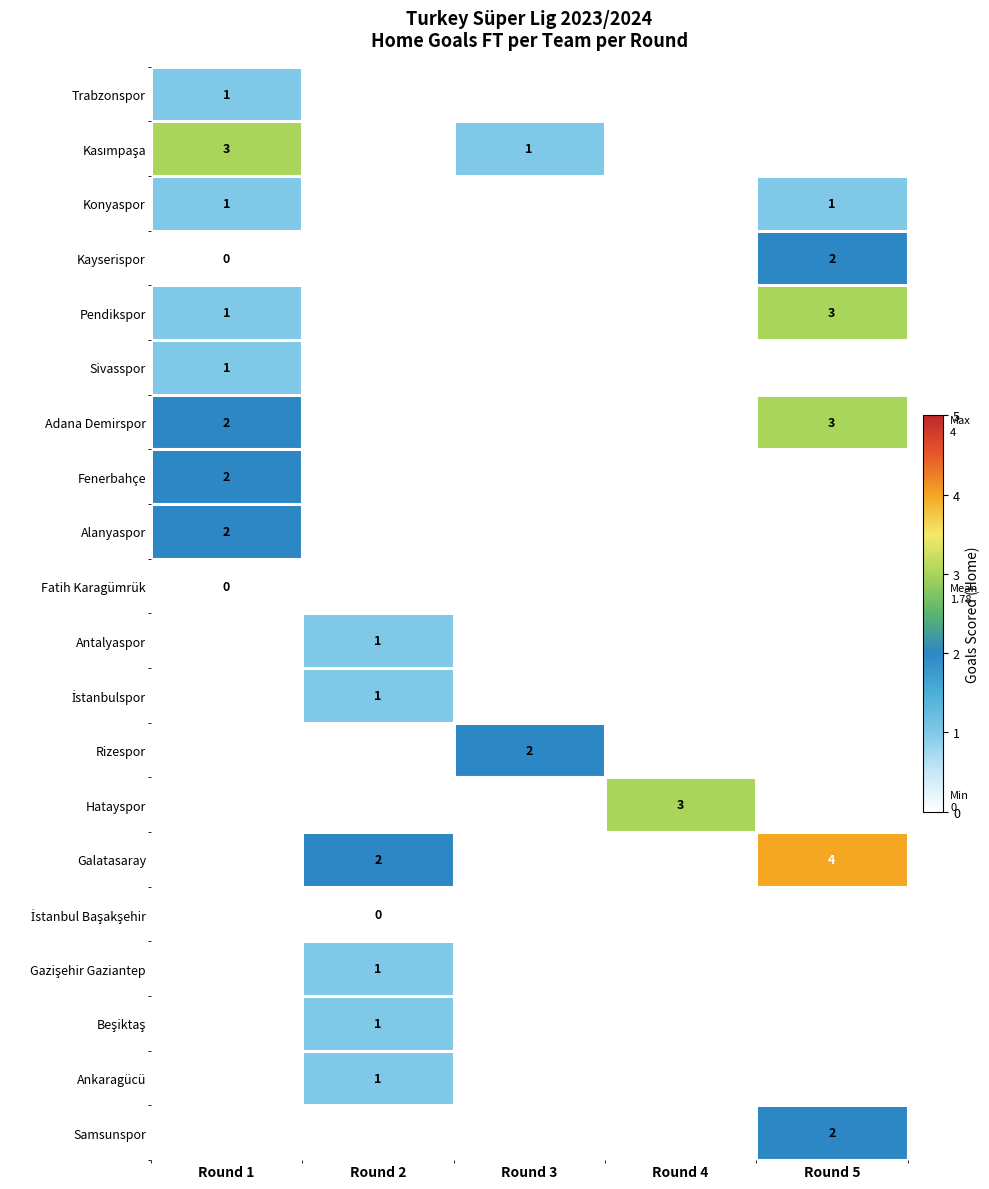

Is it true that Antalyaspor equals 2 at Round 2?

False